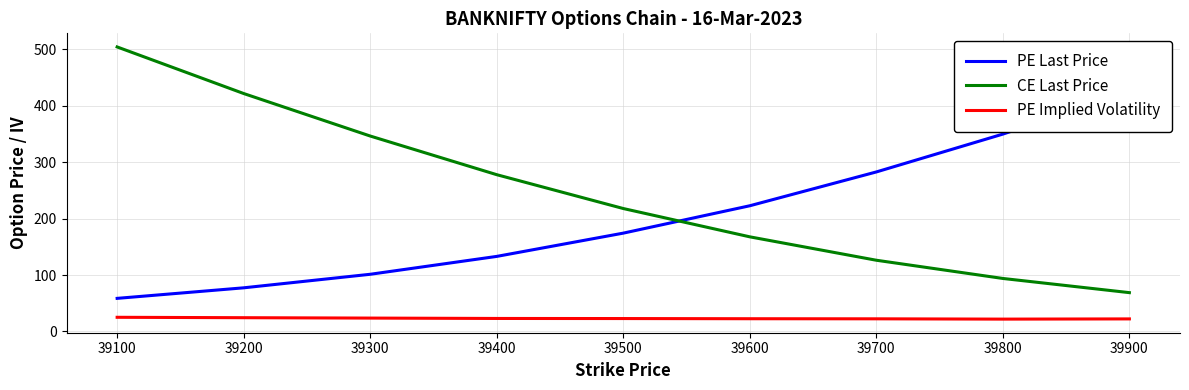

List the series in order of their overall mean, highest first.

CE Last Price, PE Last Price, PE Implied Volatility